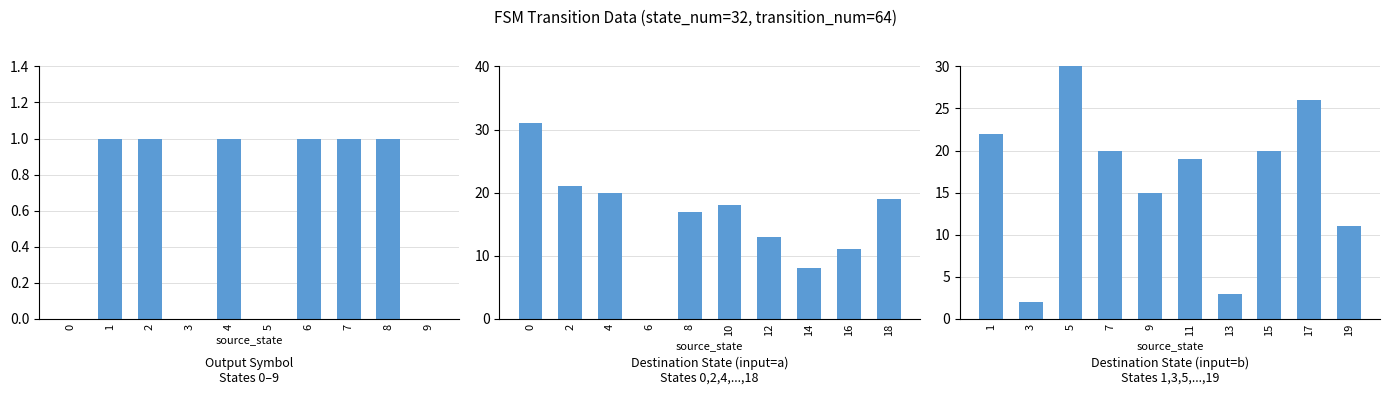

Between 2 and 7, which series saw the biggest shift?

destination_state (input=a)